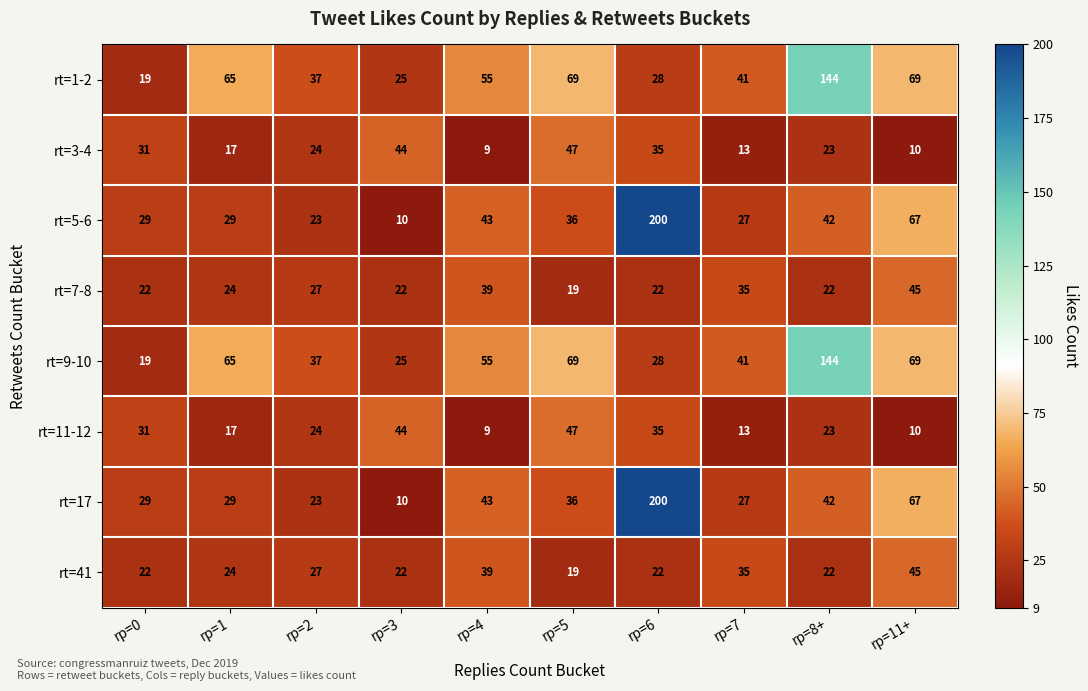

How many categories are shown in the chart?

10